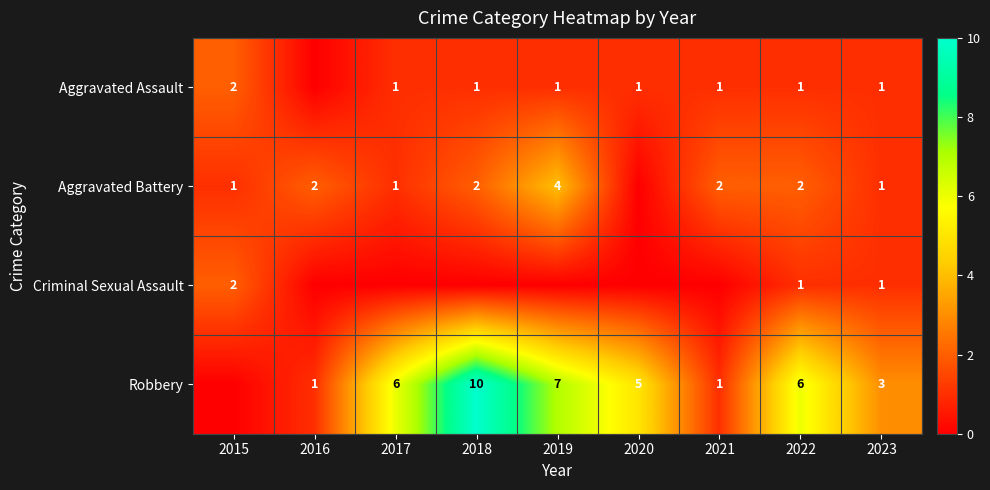

What is the greatest value displayed?

10